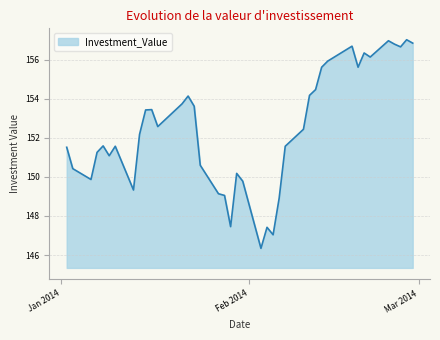

What is the difference between the maximum and minimum values?

10.7